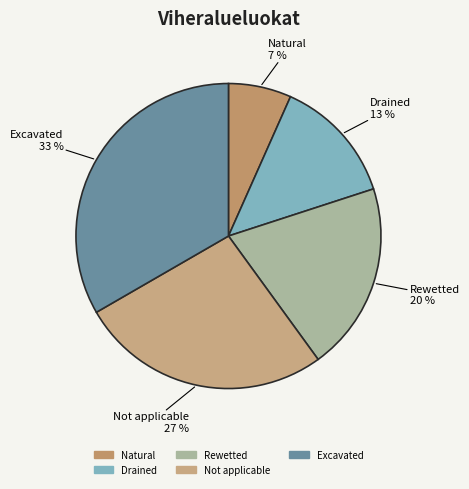

What percentage is the Excavated slice, to the nearest percent?

33%